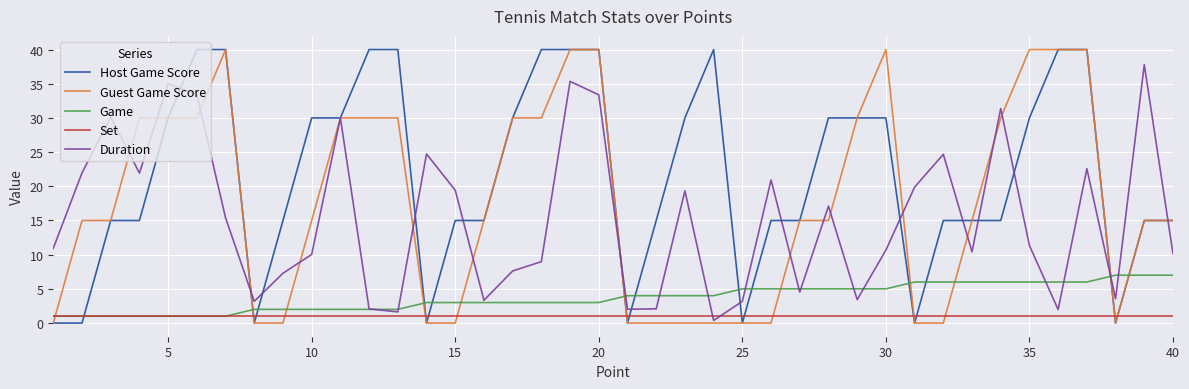

Which series has the largest total across all categories?

Host Game Score